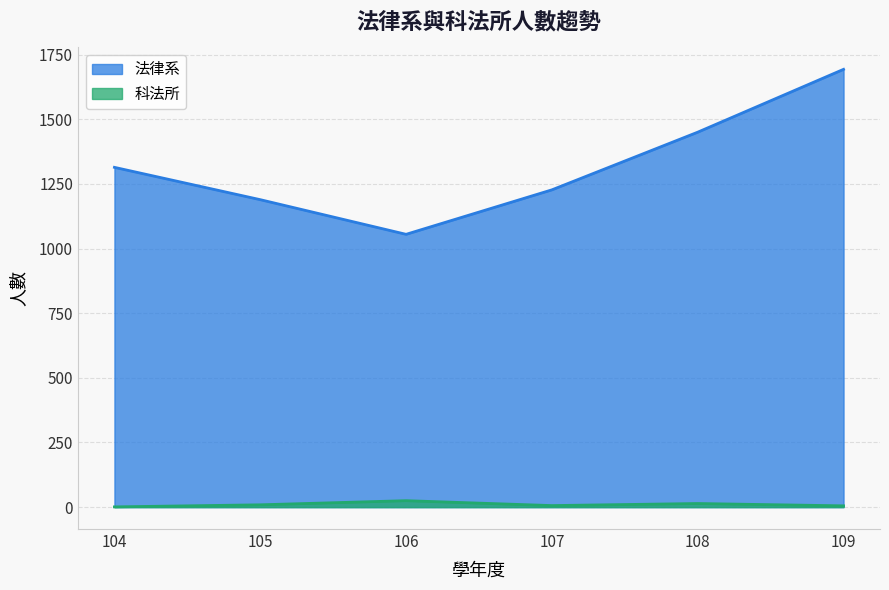

Which series has the largest total across all categories?

法律系